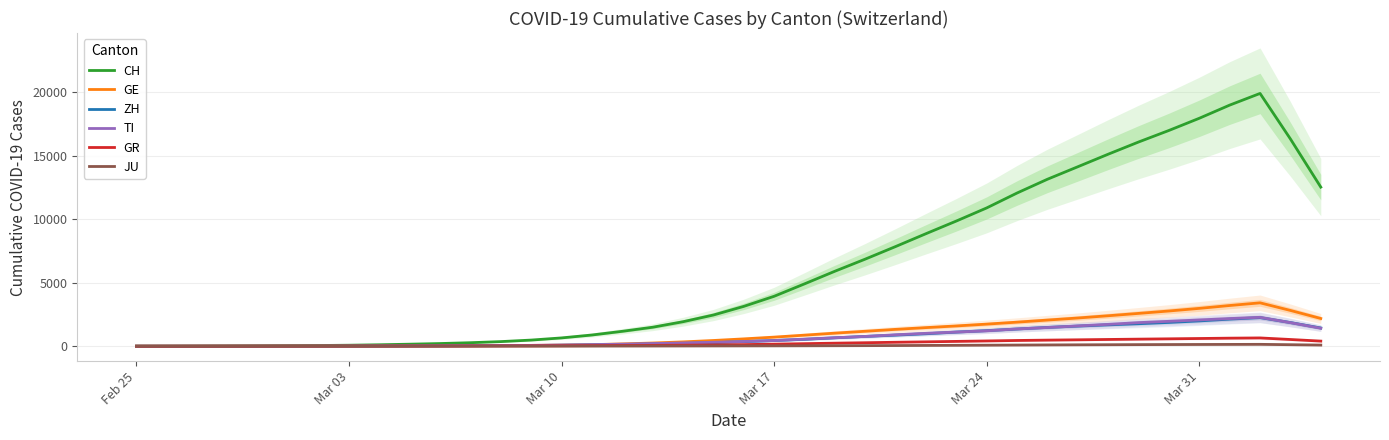

What is the value of the GE point at the 5th from the left?

7.2